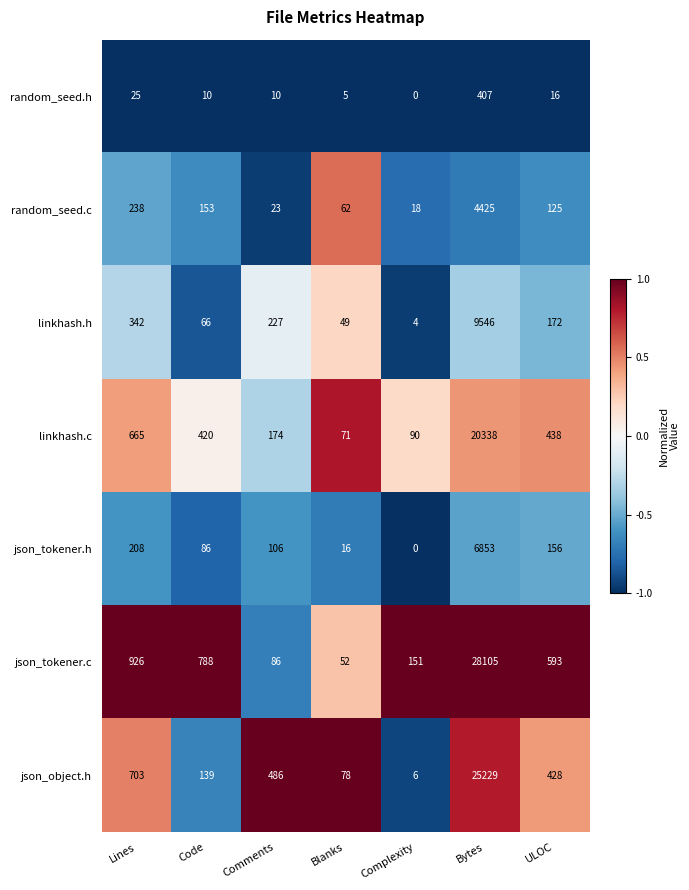

What is the spread (max minus min) of values at Comments?

476